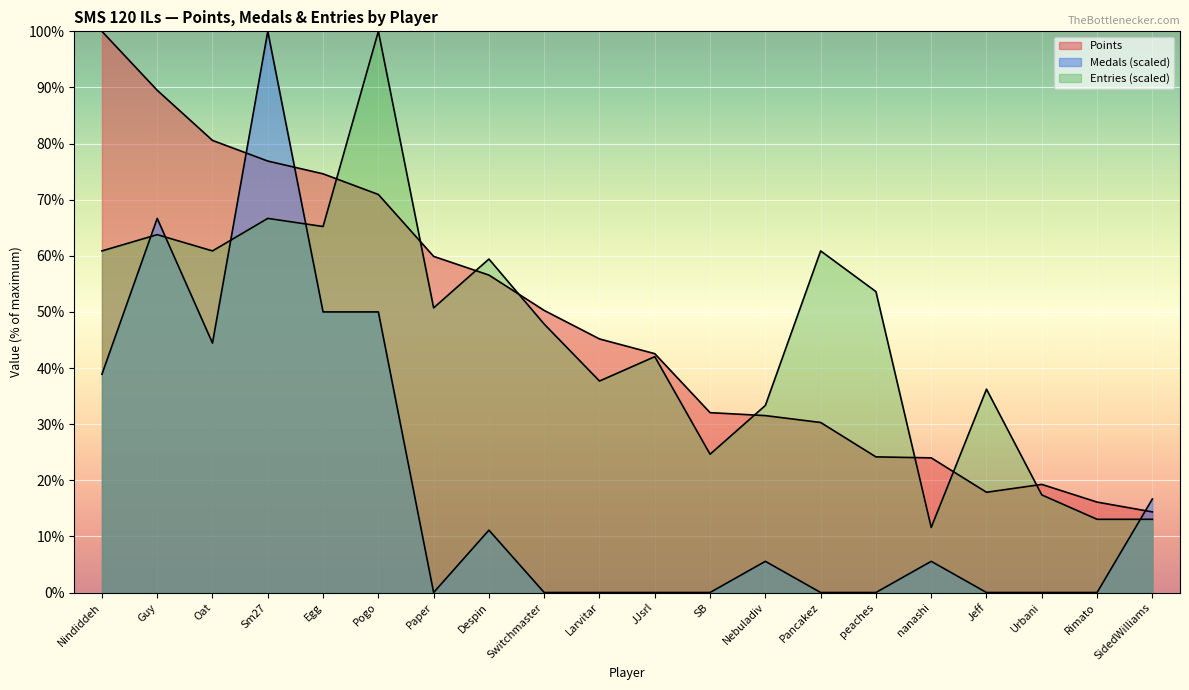

What is the approximate value of Points at SidedWilliams?

14.4